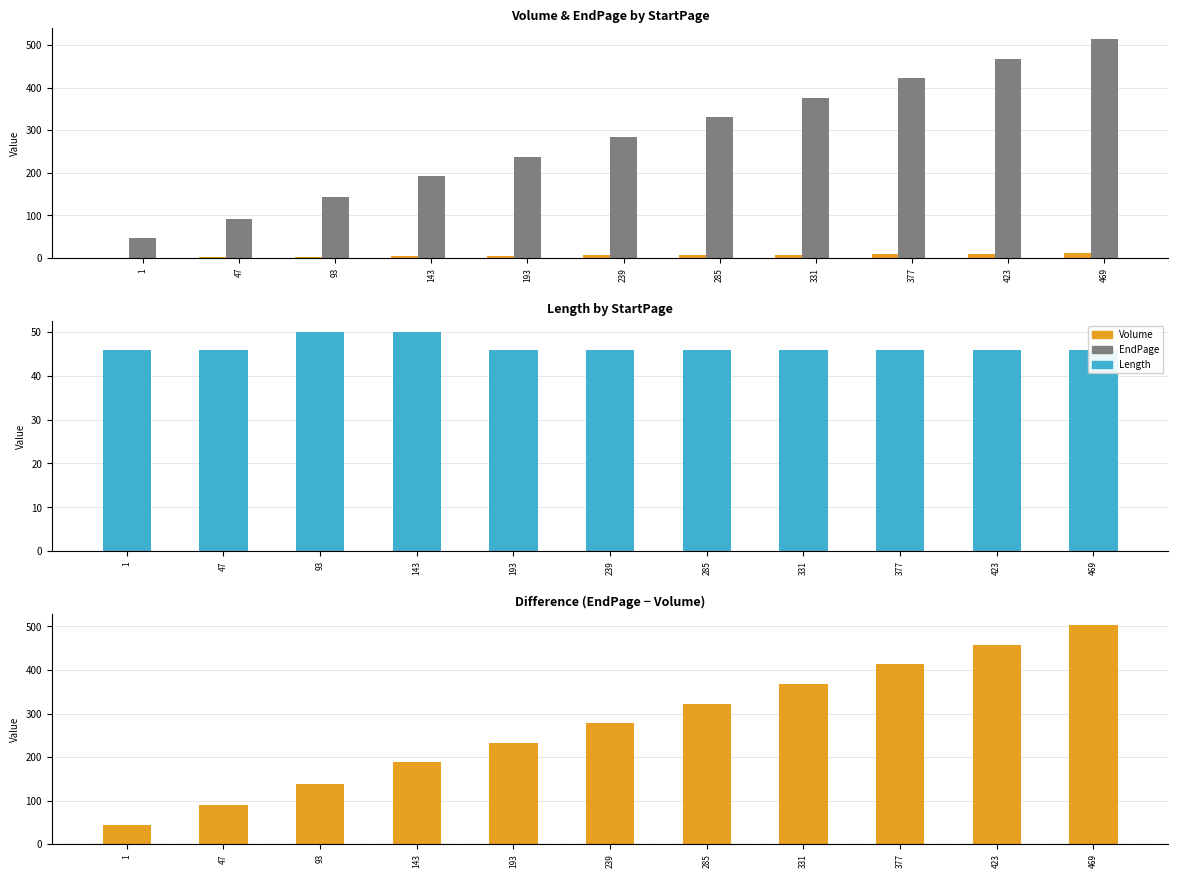

At which label is EndPage - Volume closest to 274?

239